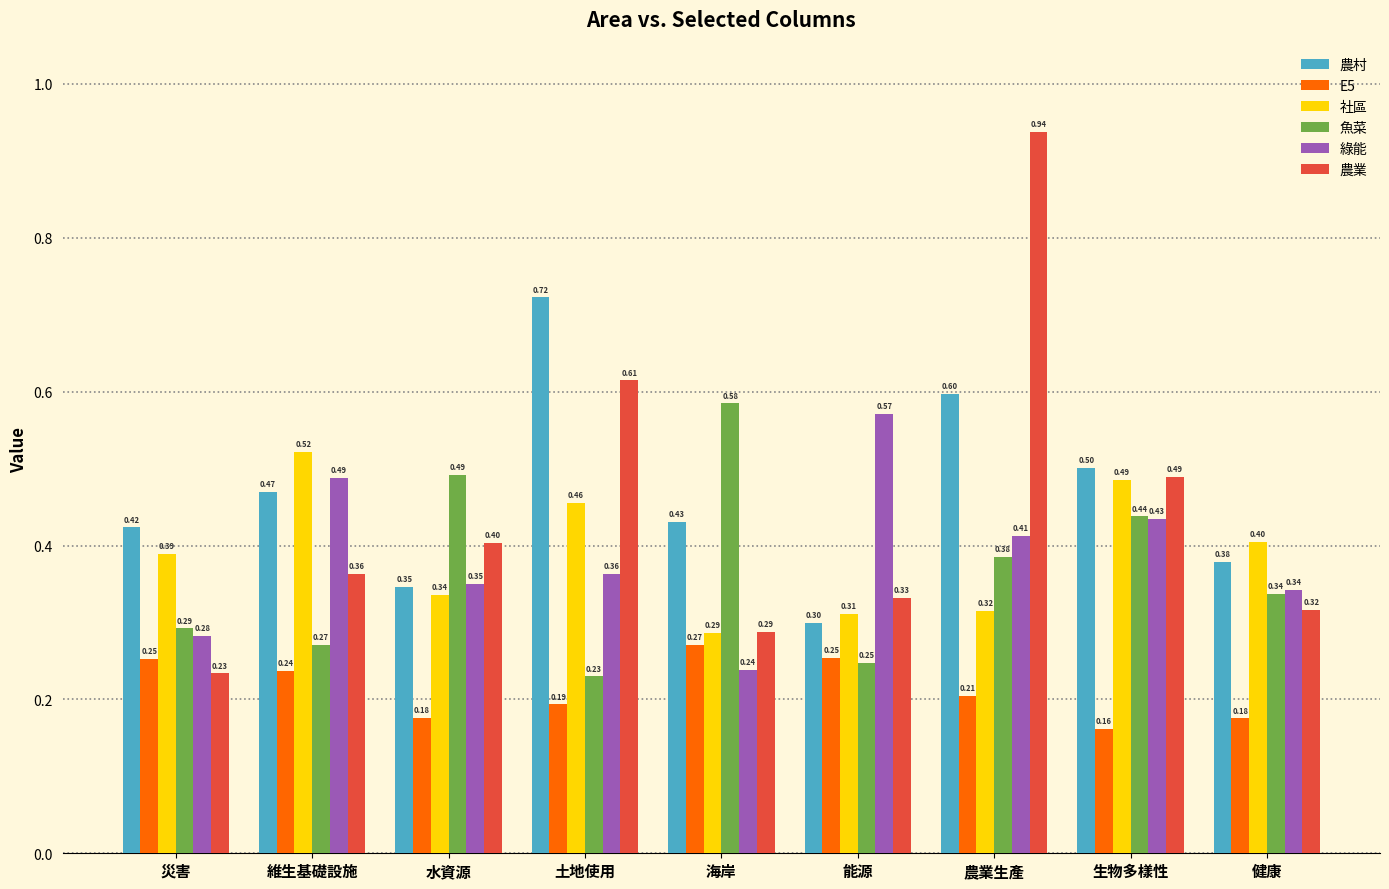

Is the value of 綠能 at 能源 greater than the value of E5 at 農業生產?

Yes